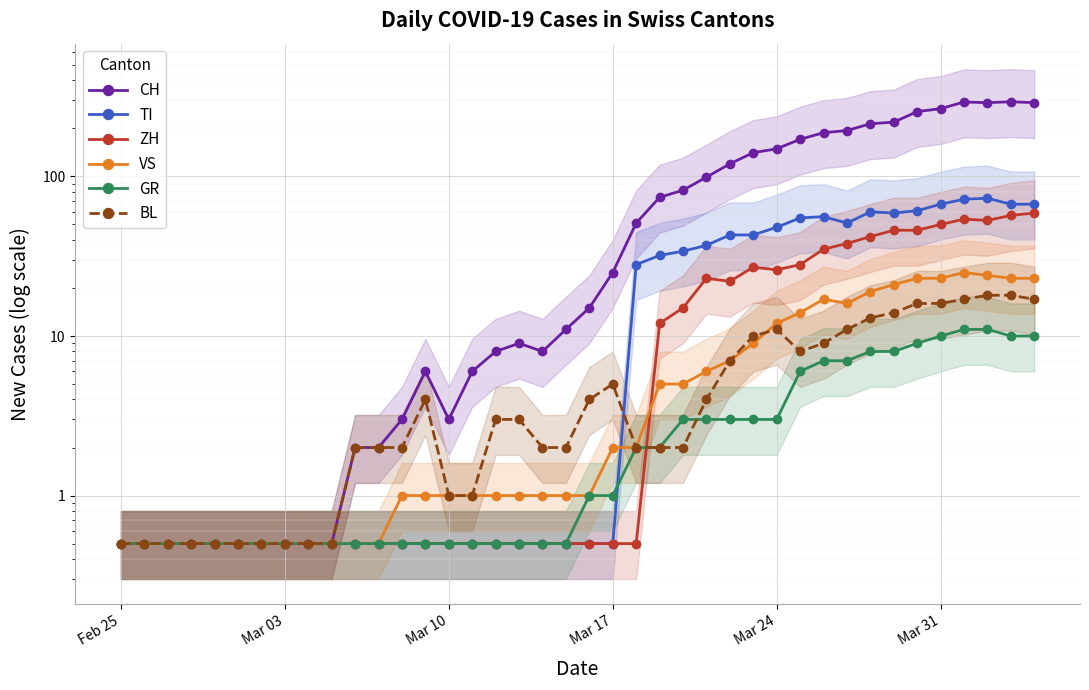

What is the sum of all GR values?

128.0